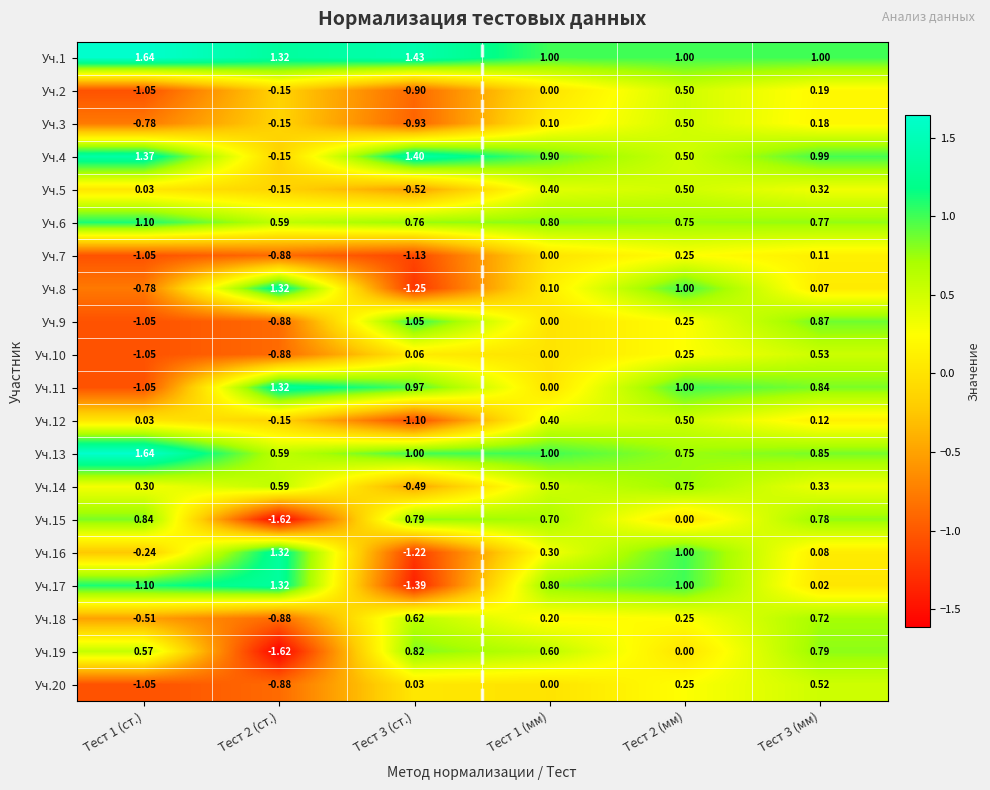

Is the value of Уч.15 at Тест 3 (ст.) greater than the value of Уч.1 at Тест 3 (ст.)?

No